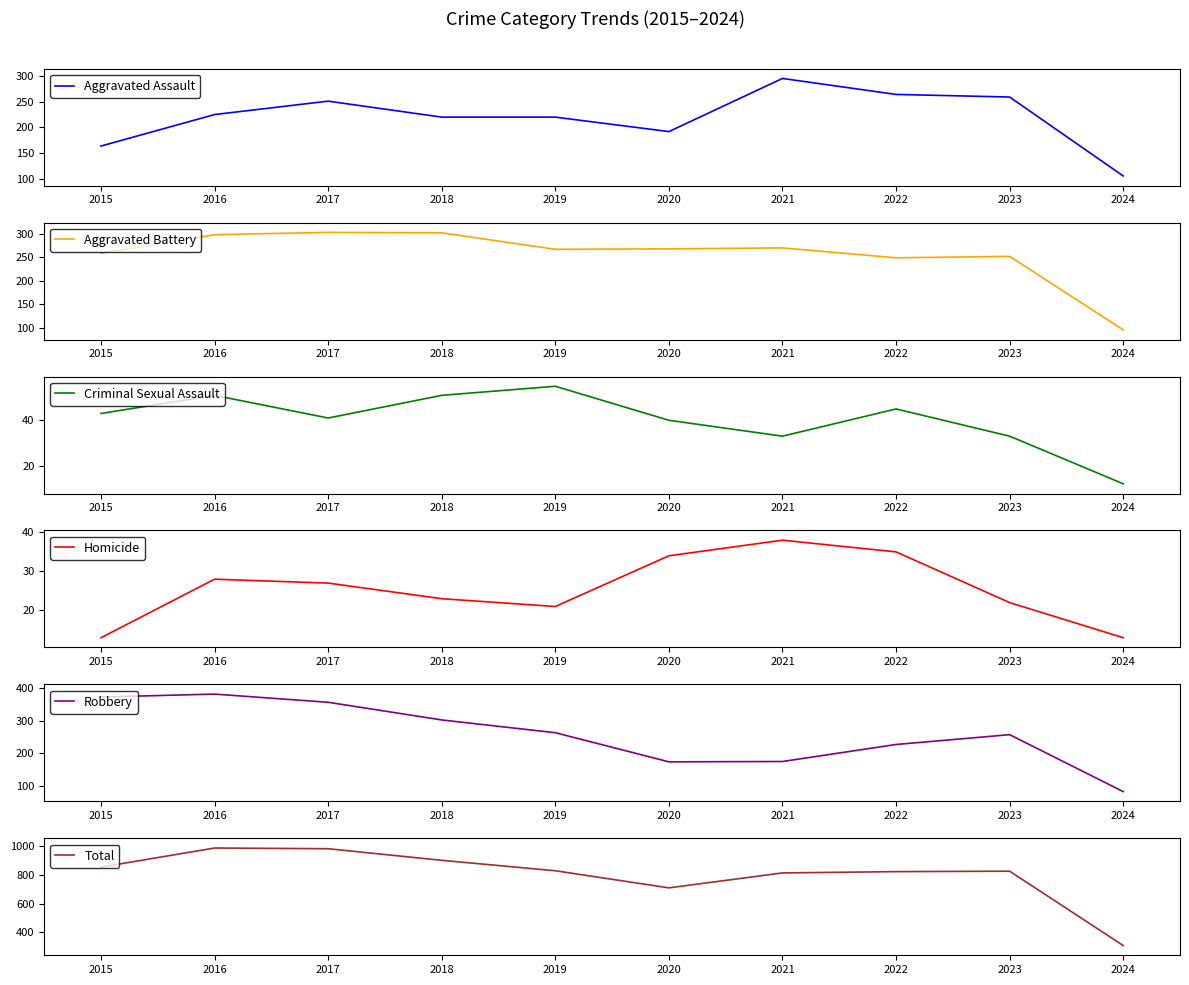

Is it true that Robbery equals 447 at 2019?

False